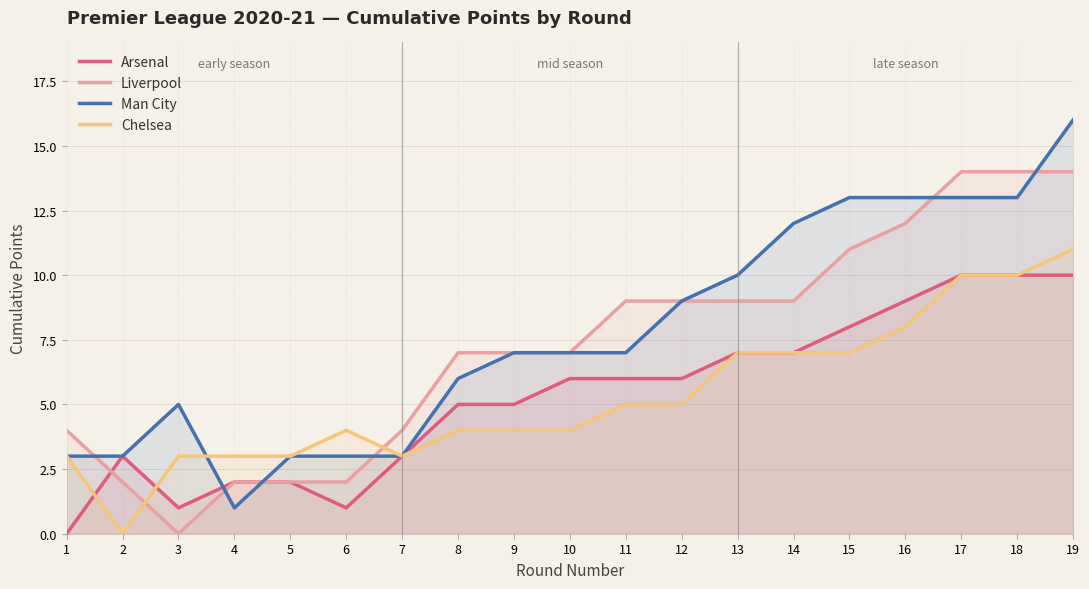

Is the value of Chelsea at 4 greater than the value of Man City at 8?

No